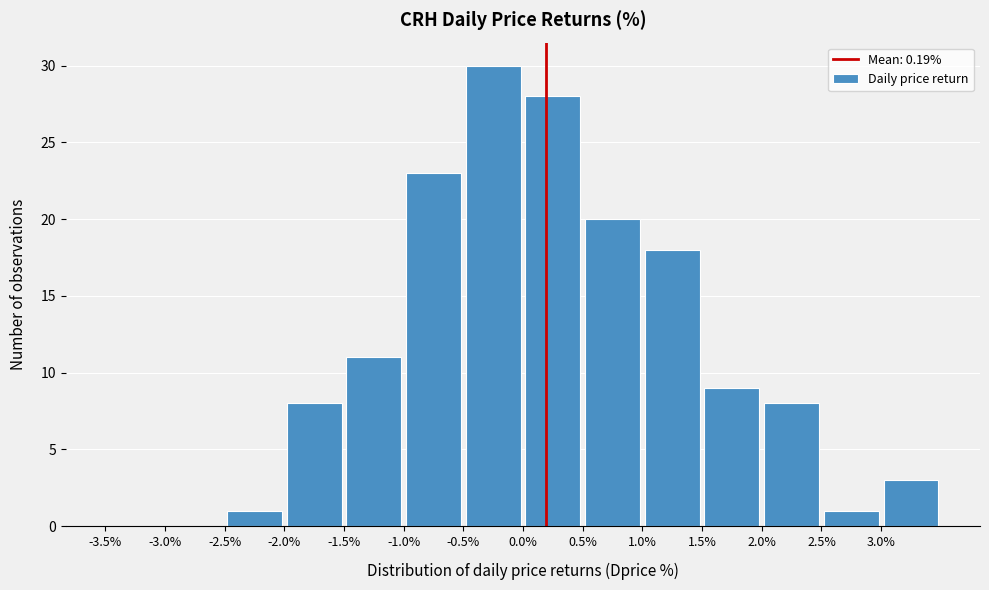

Which range on the x-axis has the tallest bar?

-0.5 to 0.0